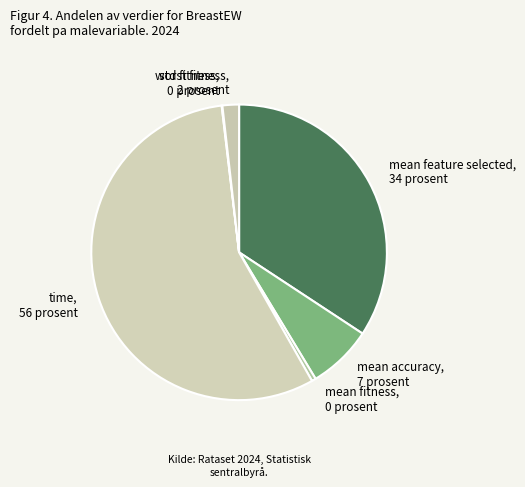

Is the sum of time and worst fitness greater than half?

Yes